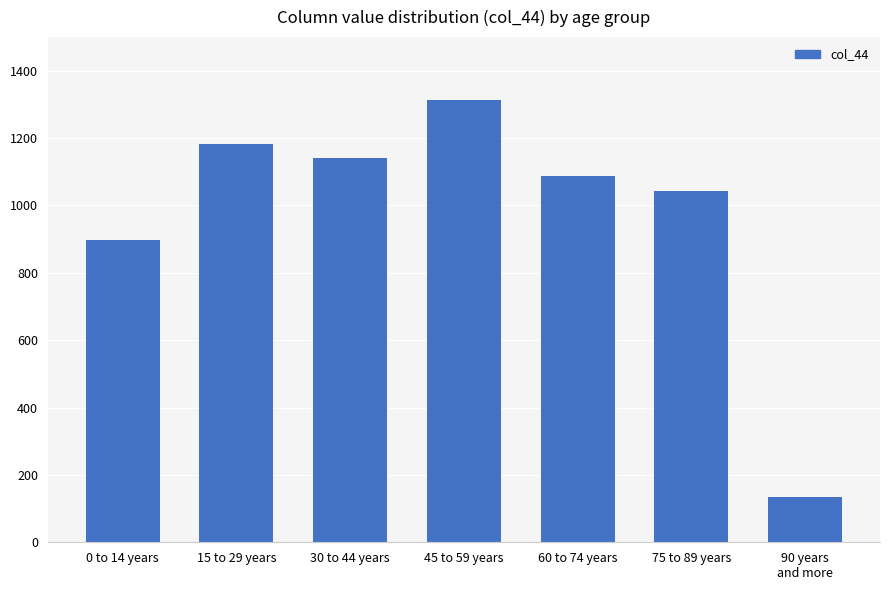

Which label corresponds to the smallest value in the chart?

90 years
and more